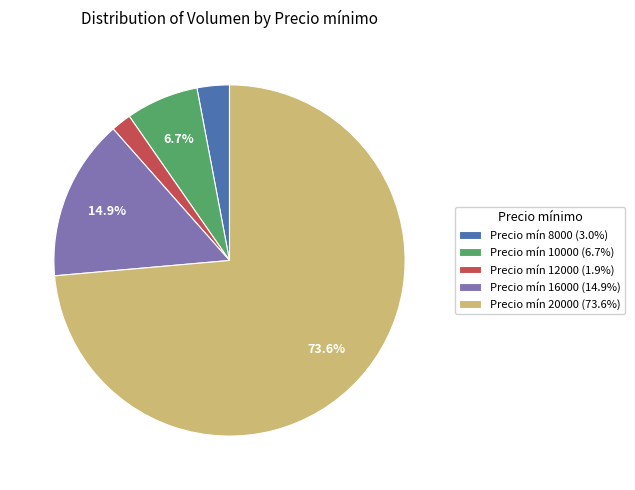

What is the ratio of the value at Precio mín 8000 (3.0%) to the value at Precio mín 12000 (1.9%)?

1.6